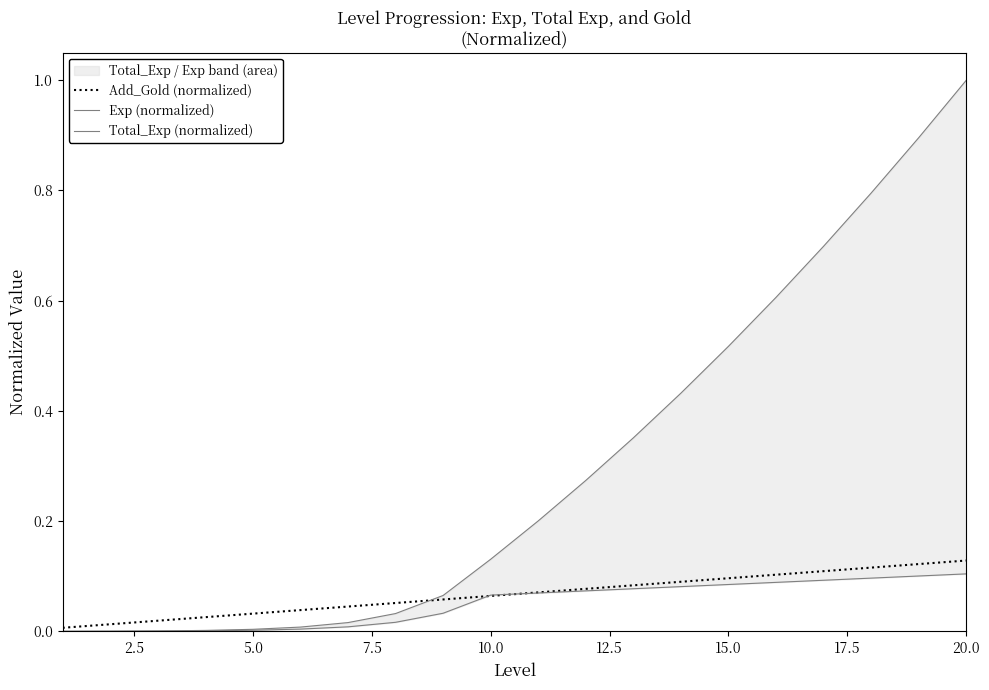

How many intersections are there between Add_Gold (normalized) and Total_Exp (normalized)?

1